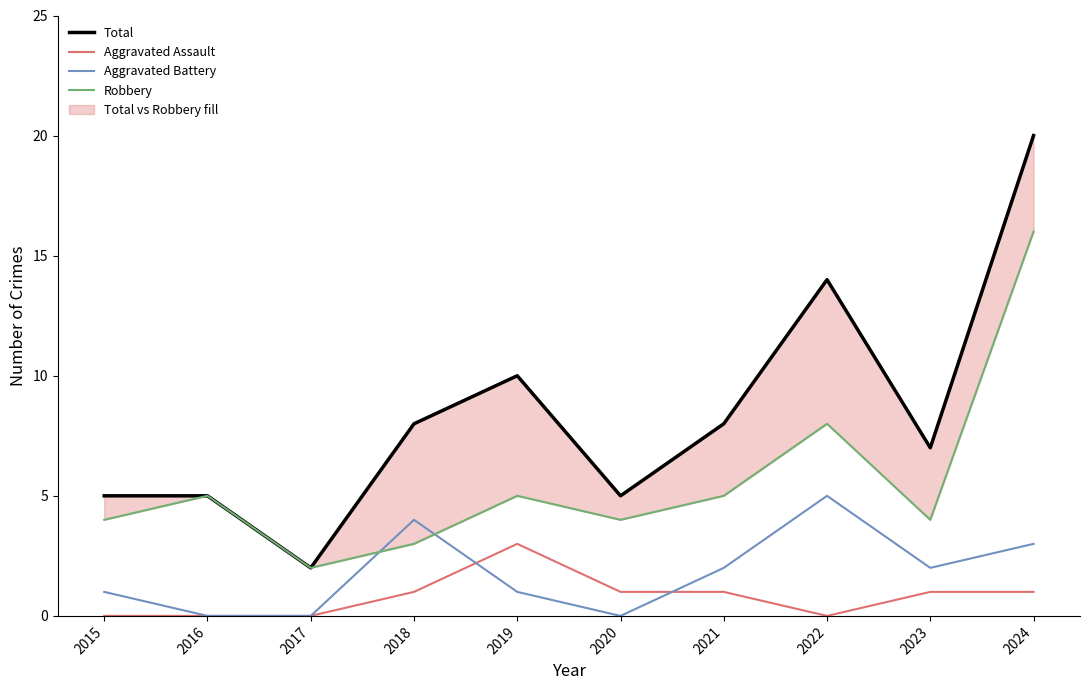

How many lines are shown in the chart?

4